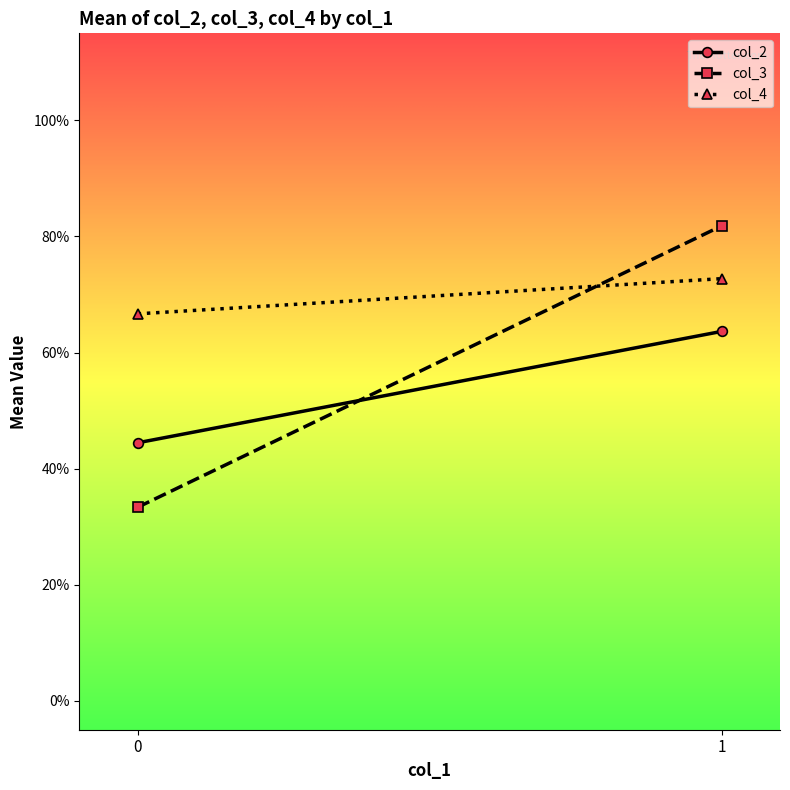

Reading left to right, list all the values displayed in this chart.

col_2: 0.4	0.6
col_3: 0.3	0.8
col_4: 0.7	0.7